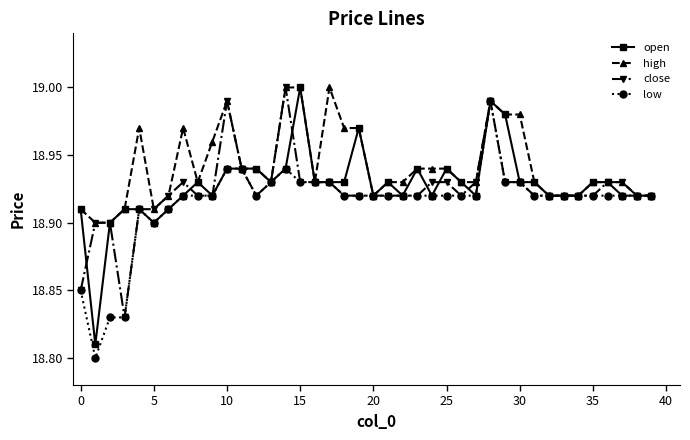

True or false: open has more than 2 points higher than both neighbors.

True